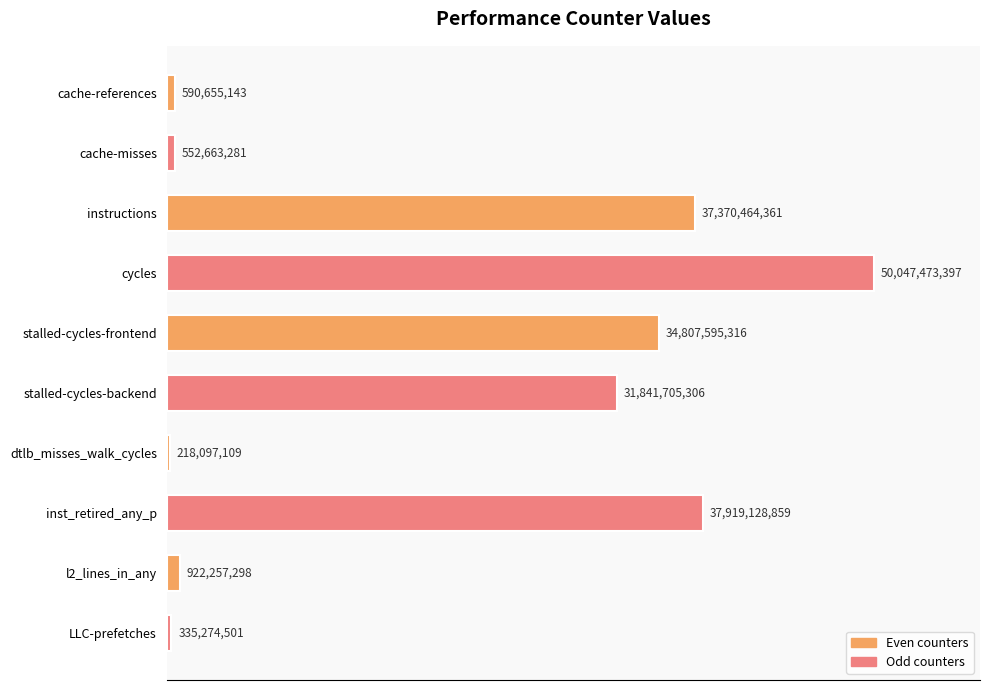

How many bars are there in total?

10